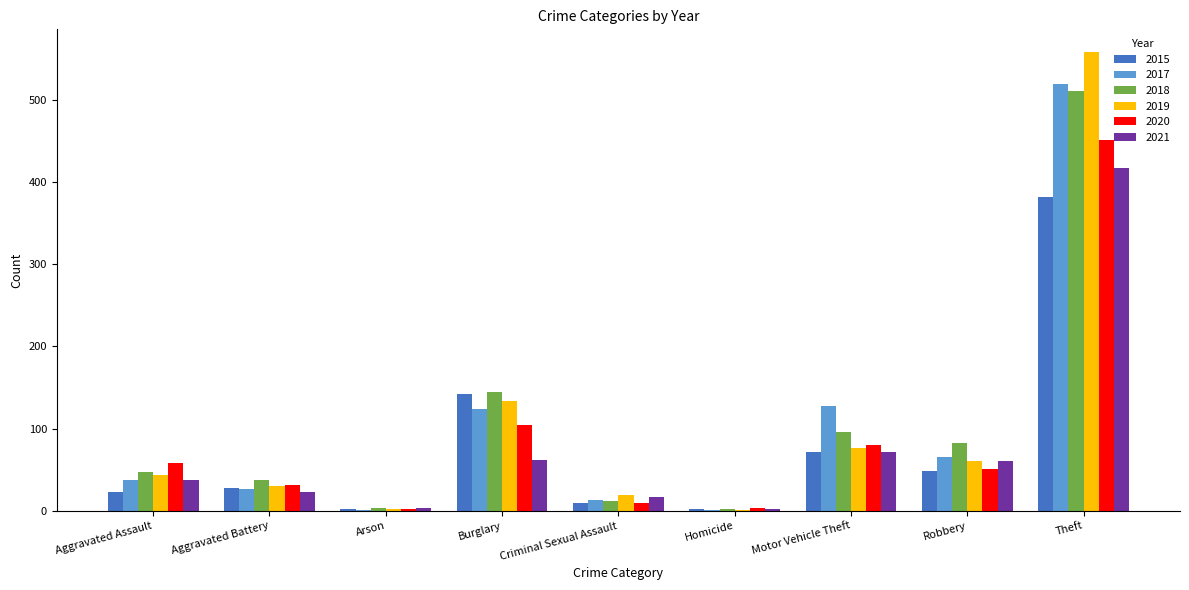

At which category does the chart reach its peak across all series?

Theft